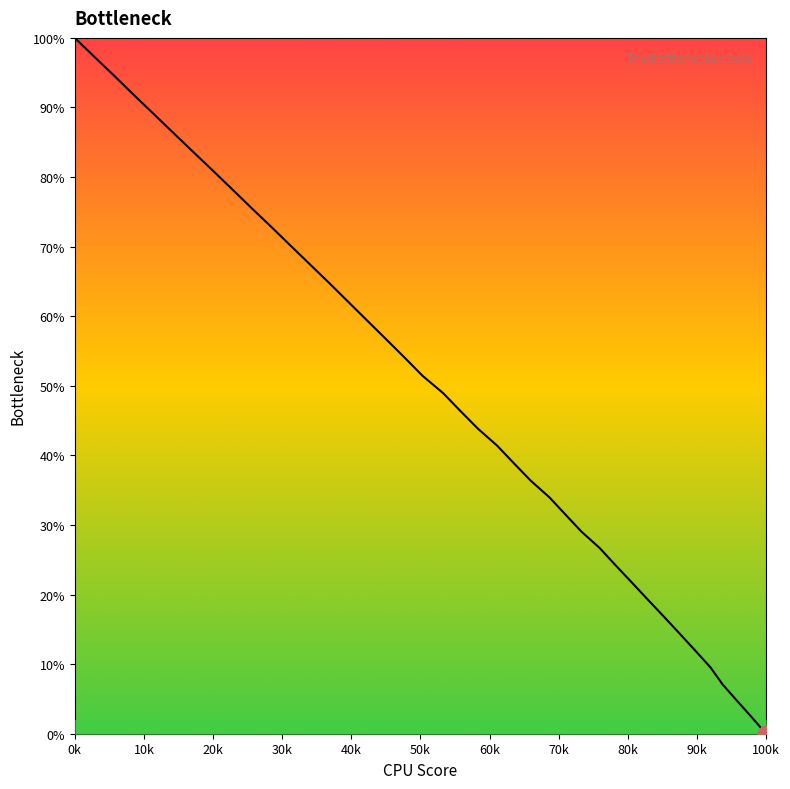

What is the difference between the maximum and minimum values?

100.0